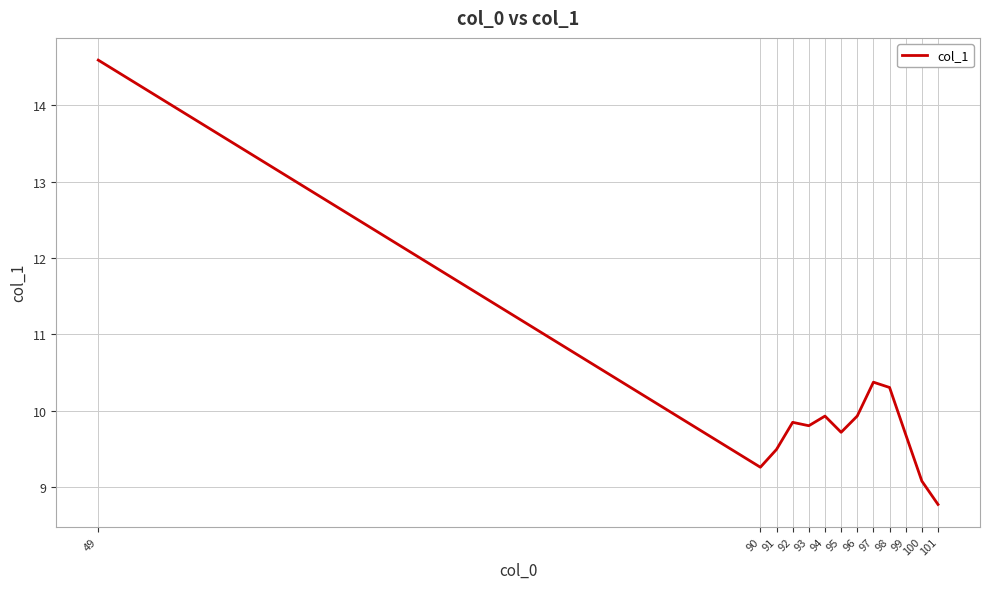

Does the chart display data point markers on the line(s)?

No